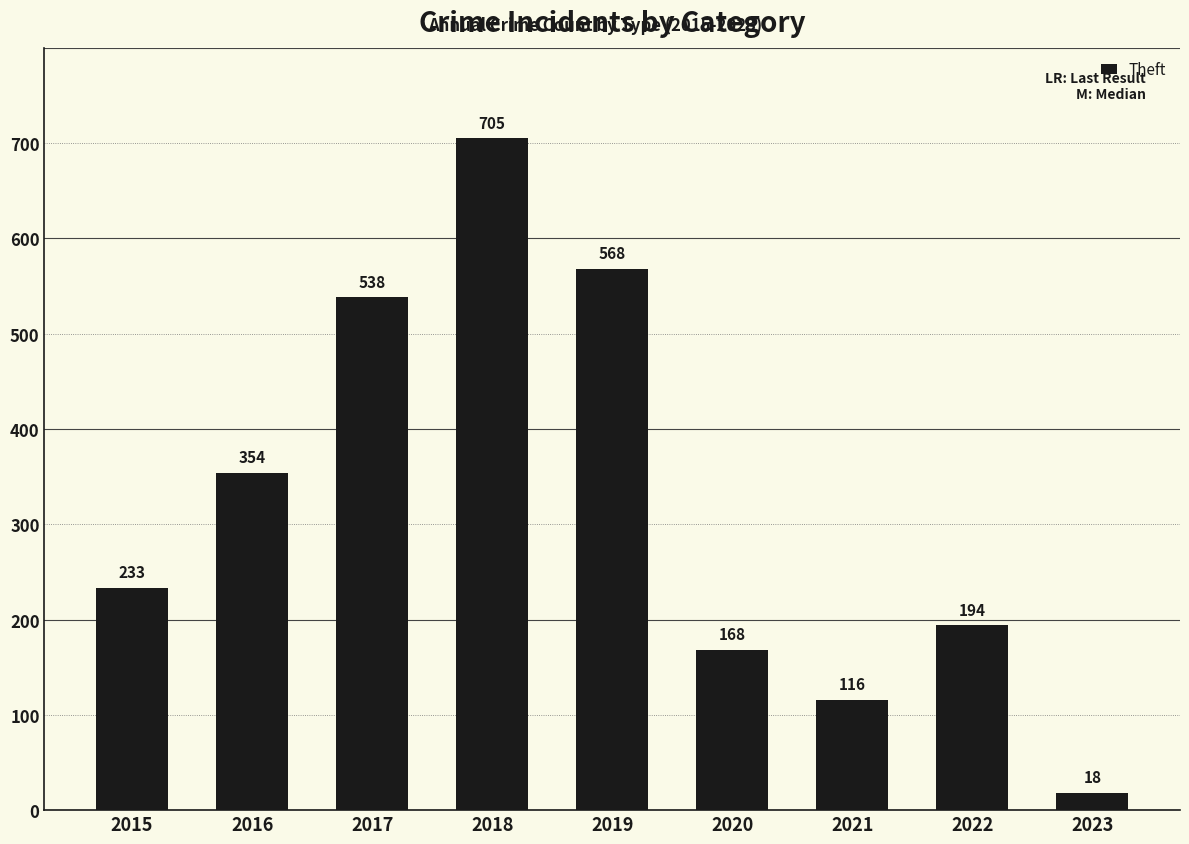

What is the change in value from 2015 to 2016?

+121